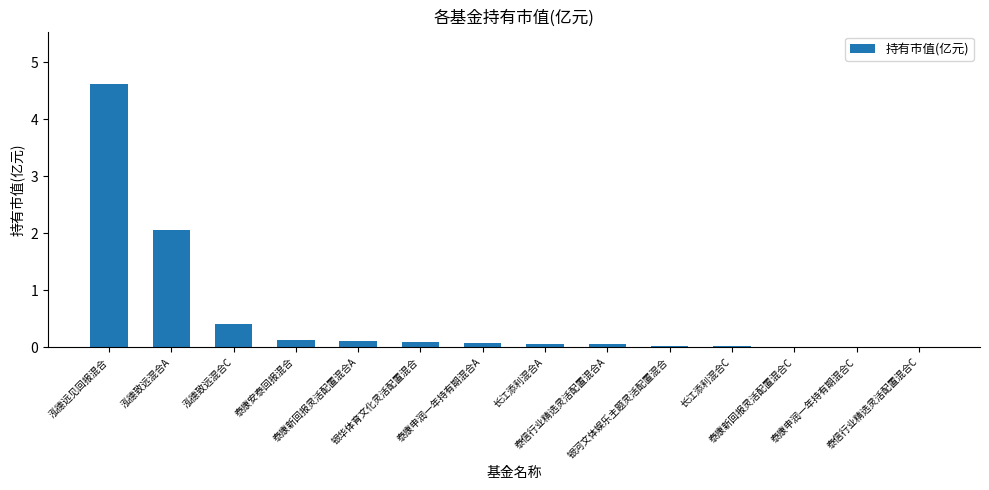

What is the sum of all values?

7.6